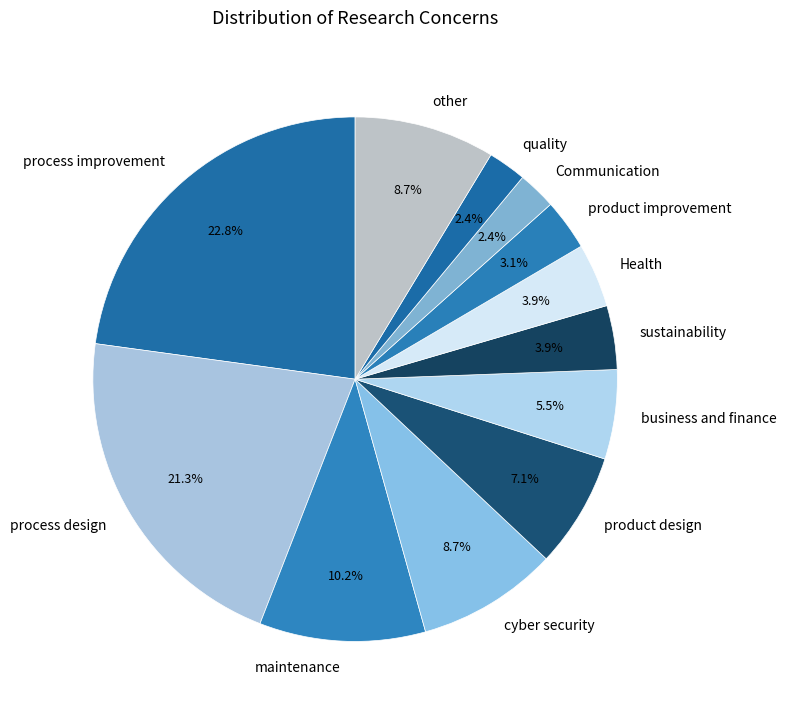

Is it true that process design is 8% of the pie?

False